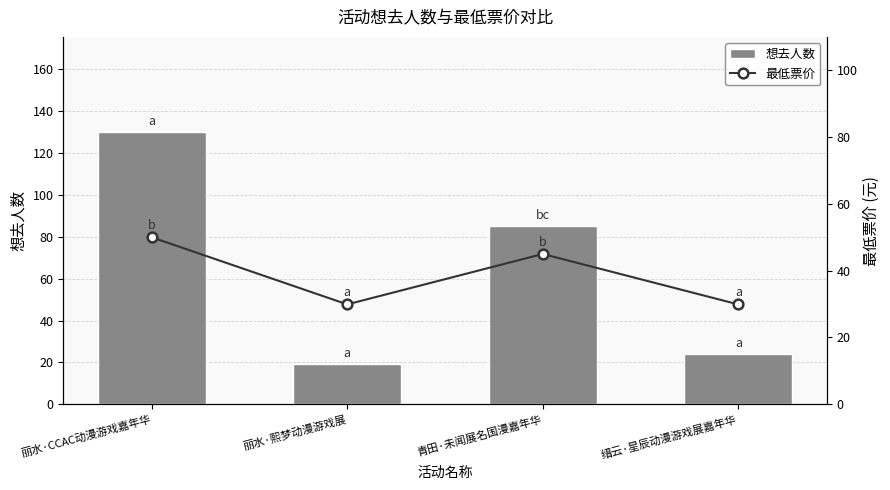

What is the spread (max minus min) of values at 丽水·熙梦动漫游戏展?

10.9